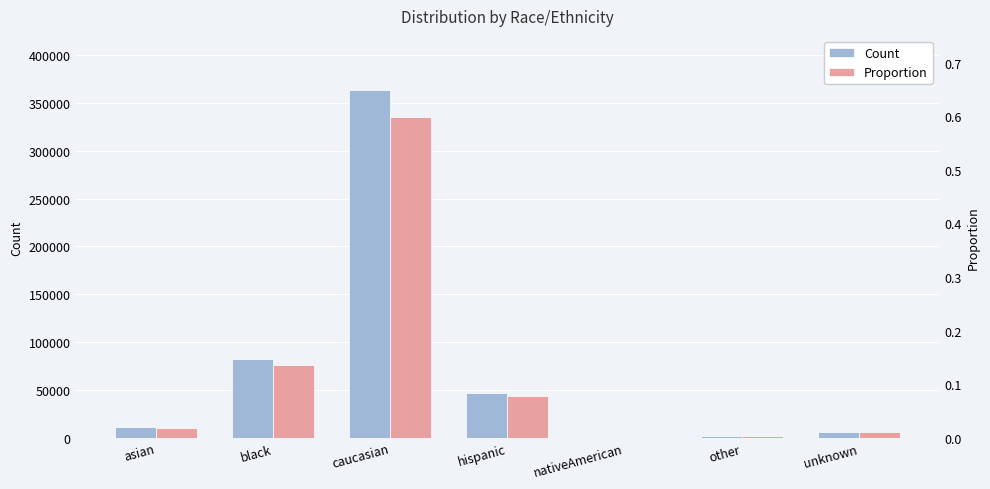

List the series in order of their peak value, highest first.

Count, Proportion